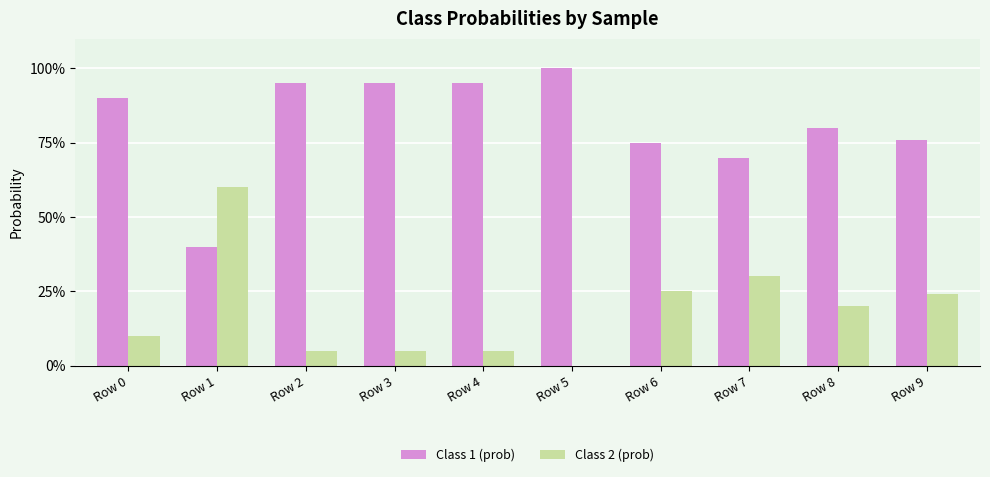

Are the bars grouped side by side (vs. stacked)?

Yes